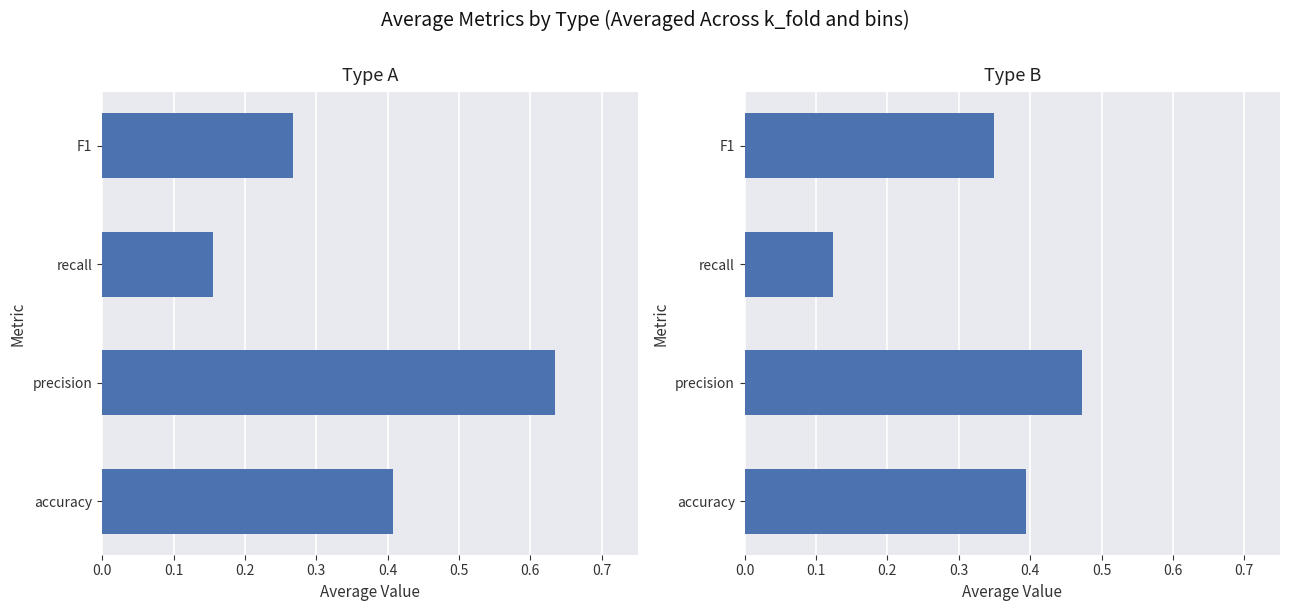

What is the approximate value of Type A at precision?

0.6